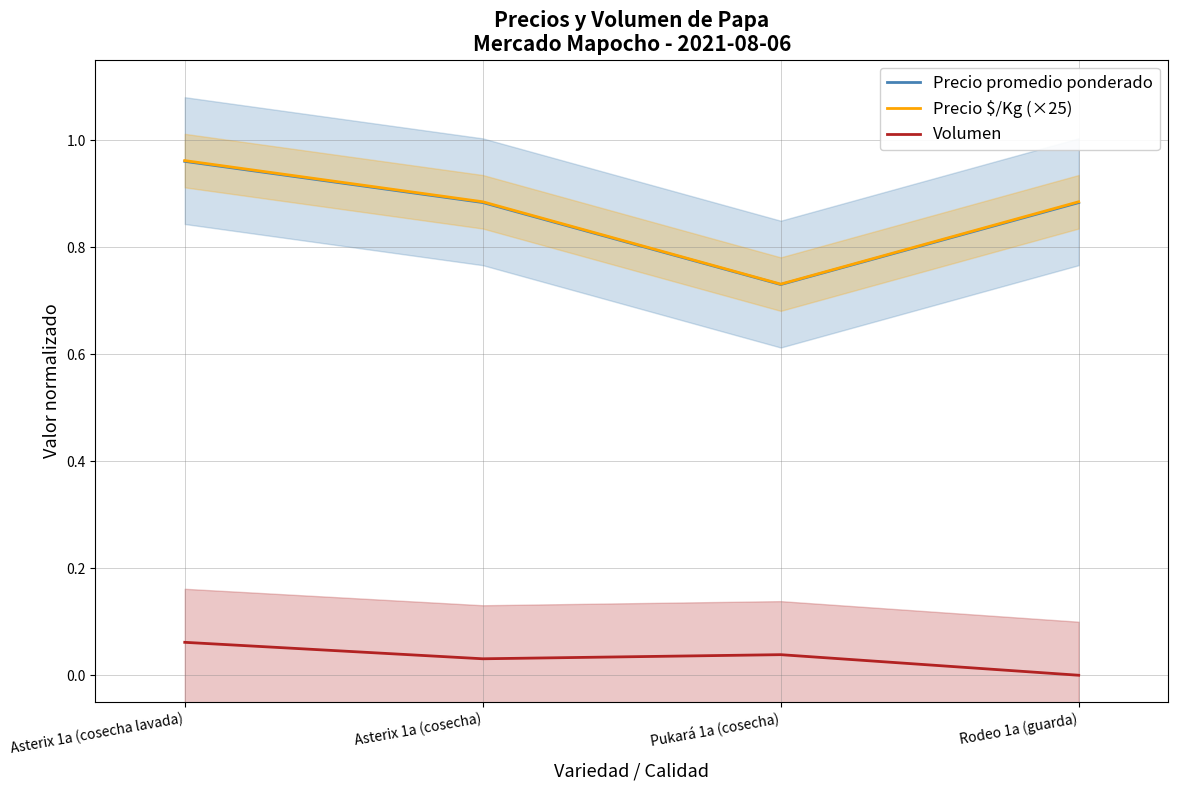

Is this an area chart (filled region under the line)?

No